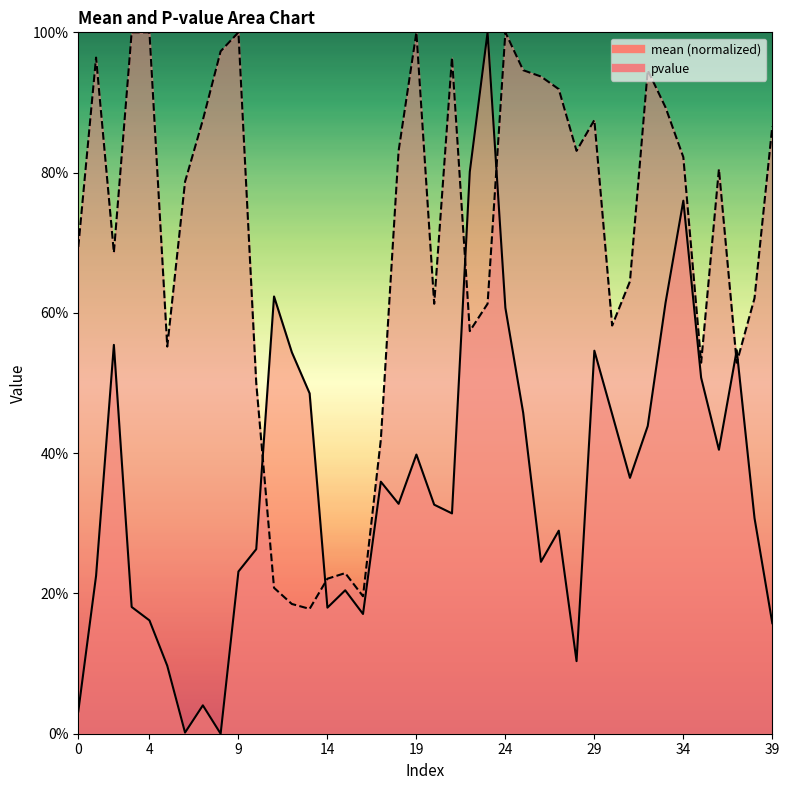

True or false: mean has a value of 0.9 at 33.

False